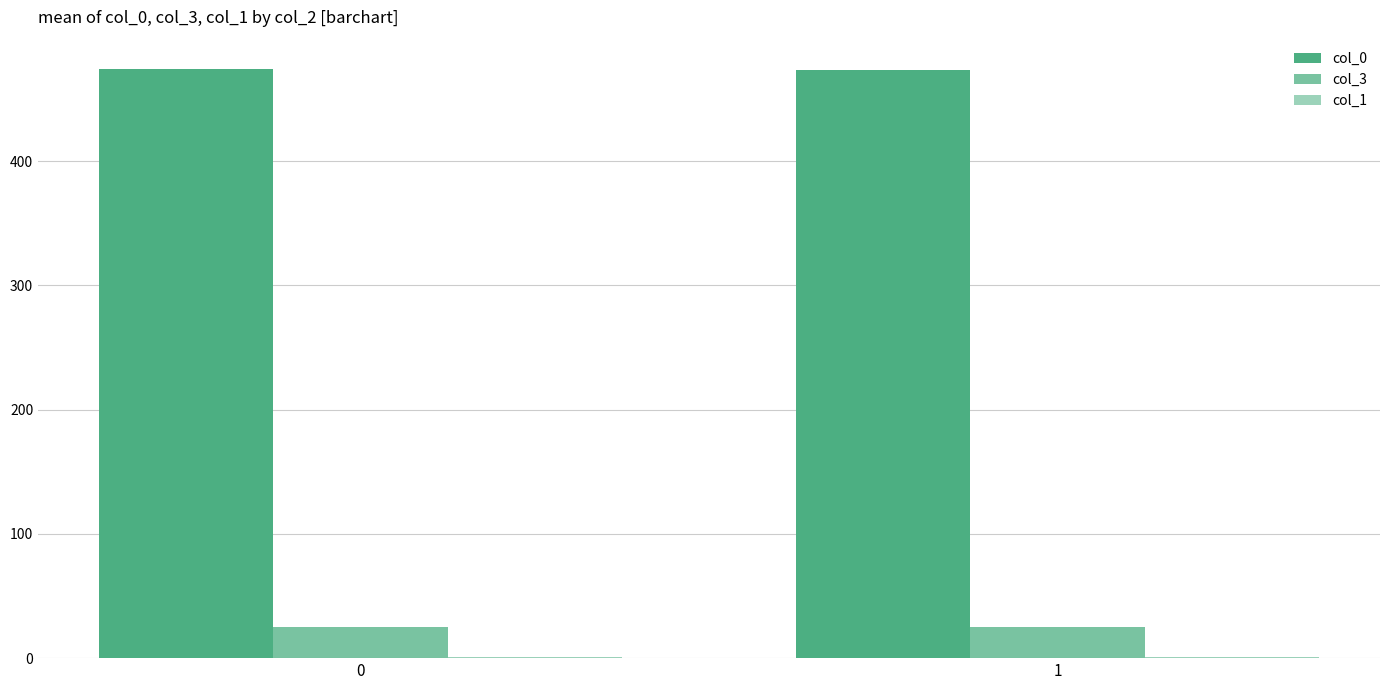

What is the spread (max minus min) of values at 0?

473.0